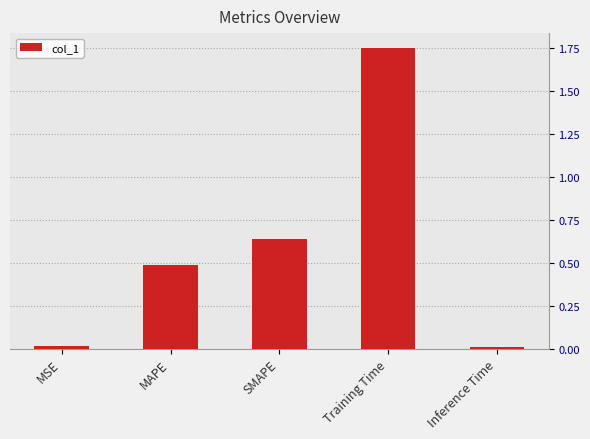

At which category does the chart reach its peak across all series?

Training Time